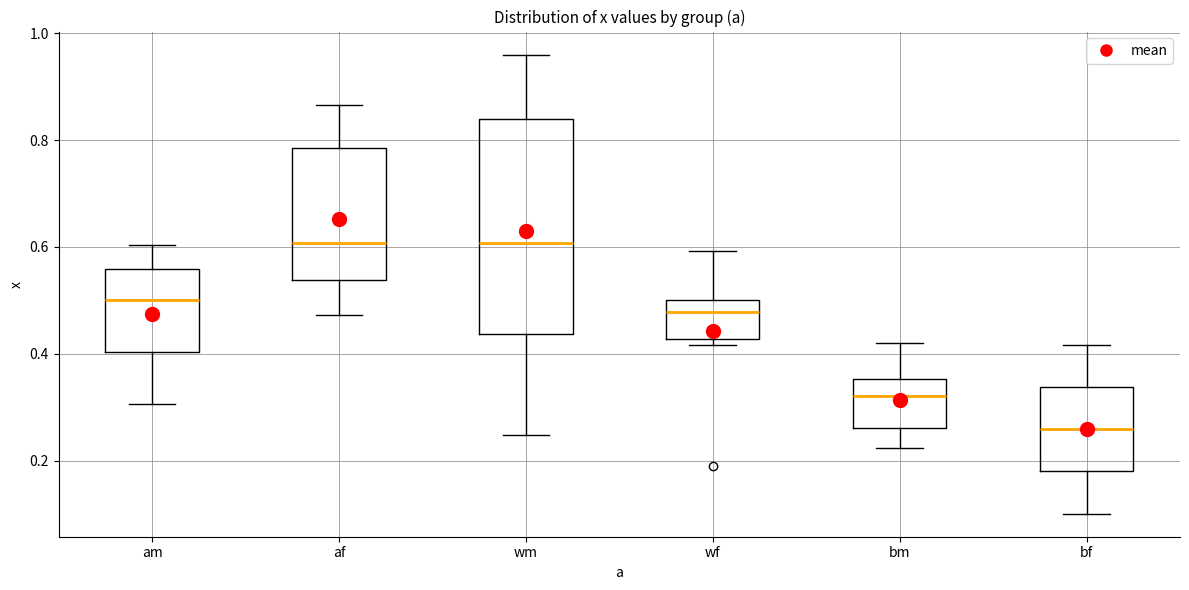

Where does the upper whisker of the box for af end on the y-axis? The values are not printed on the chart, so give them approximately, as read against the axis.

0.86